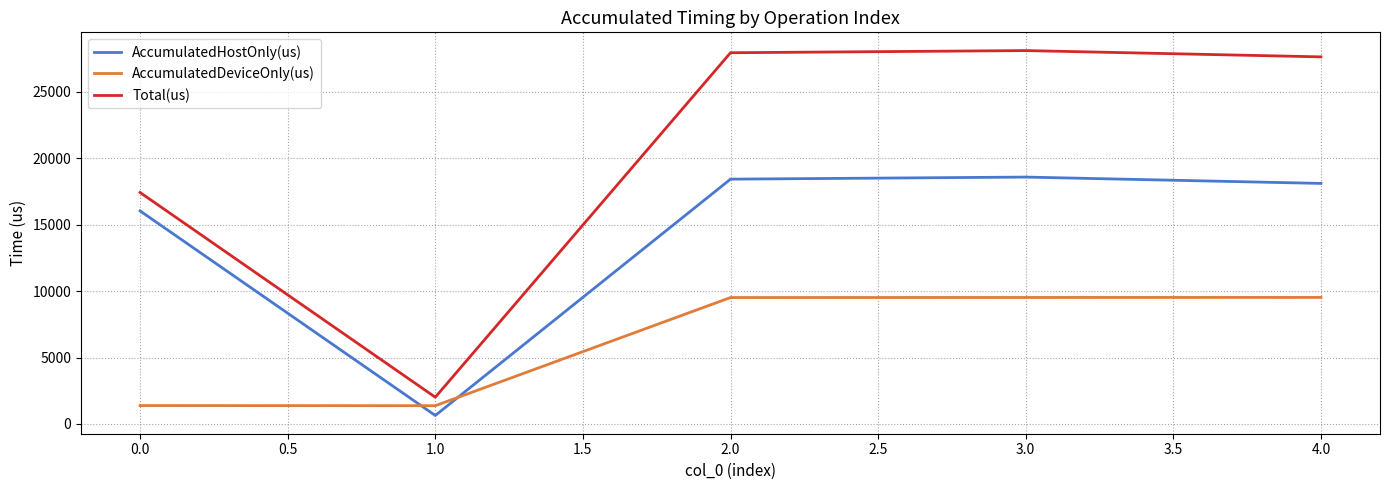

What is the difference between the highest and lowest values at 0.0?

16029.3